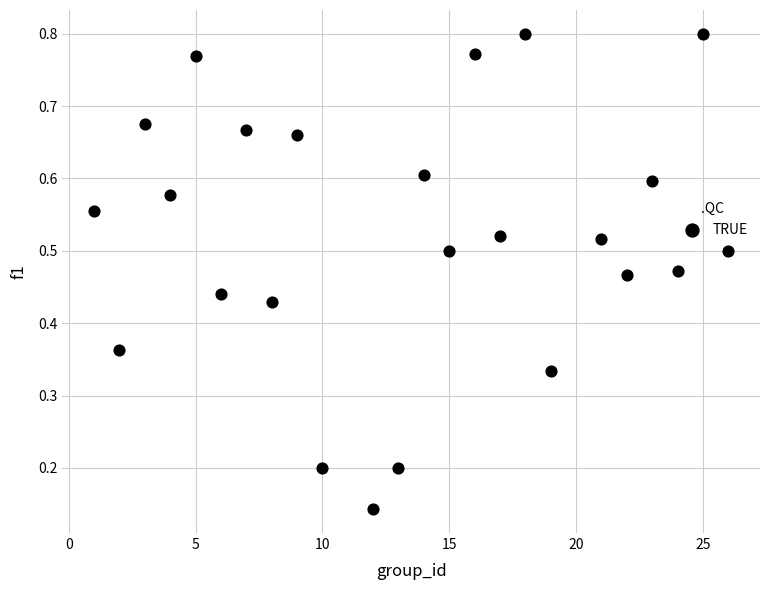

What is the range of X values (max minus min)?

25.0